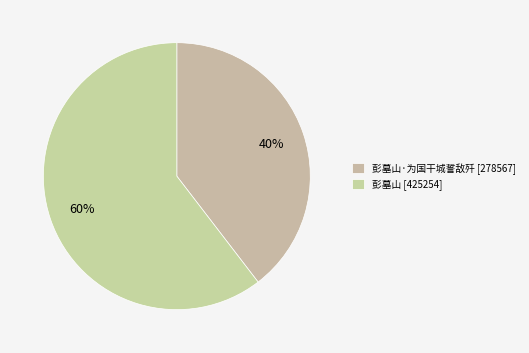

Which category has the biggest portion of the pie?

彭墓山